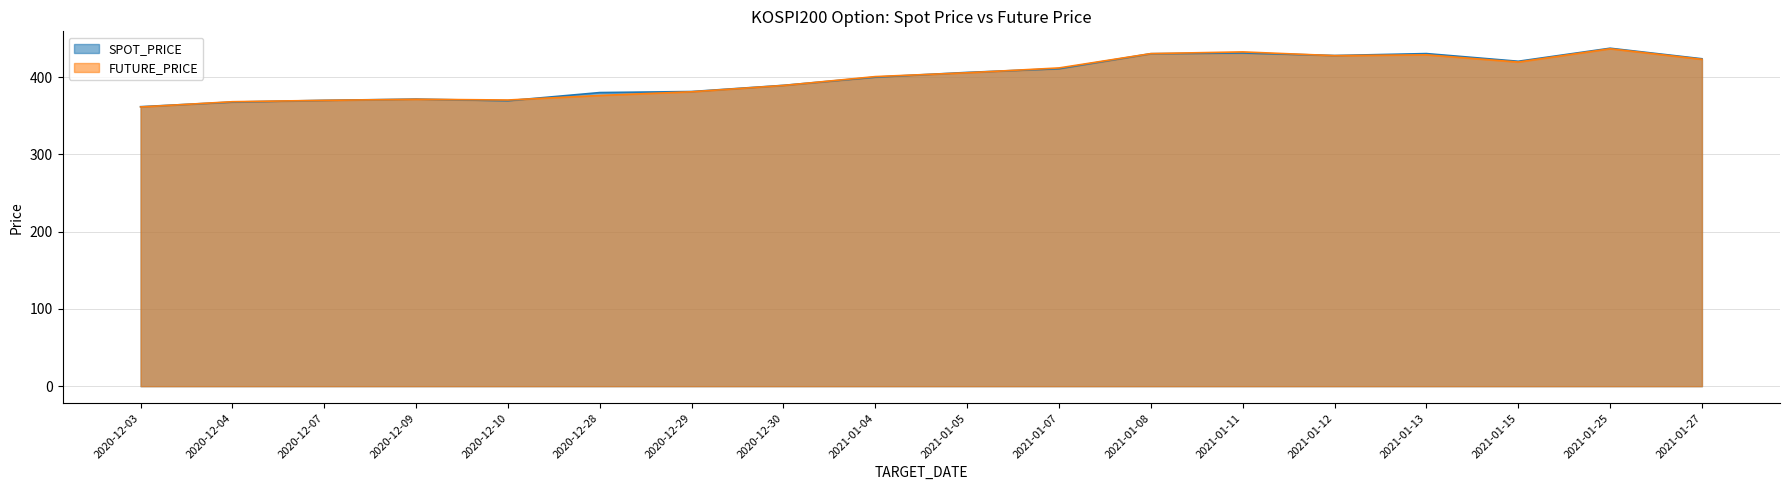

What are all the series names shown in the legend?

SPOT_PRICE, FUTURE_PRICE